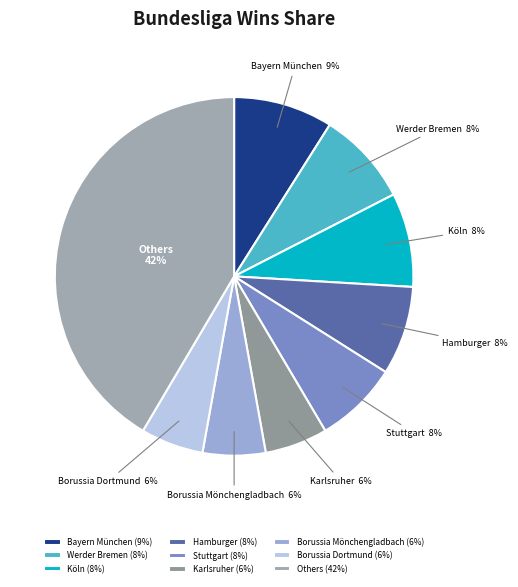

Combined, do Borussia Dortmund and Borussia Mönchengladbach account for over 50%?

No